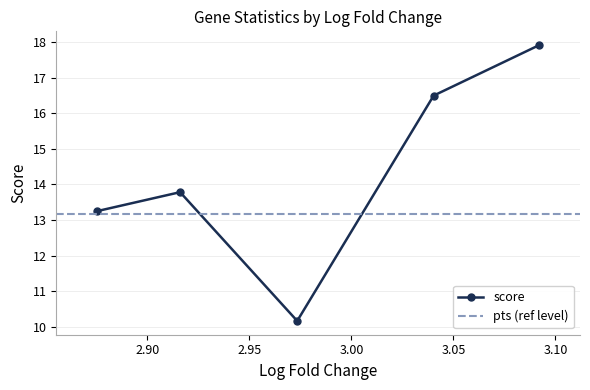

How many points are higher than both their immediate neighbors (excluding endpoints)?

1